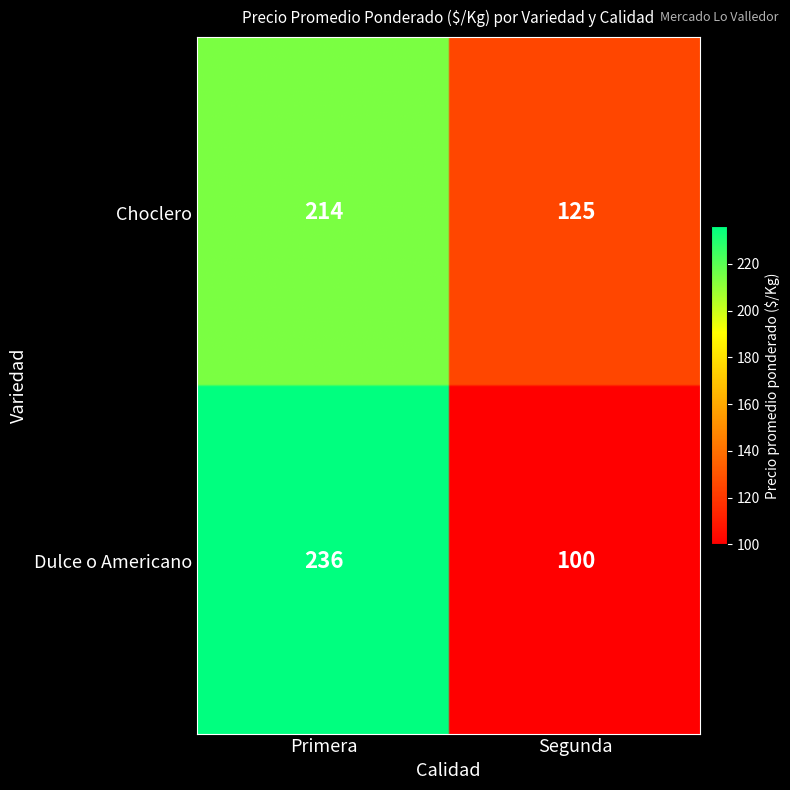

At how many categories does at least one series exceed 152?

1